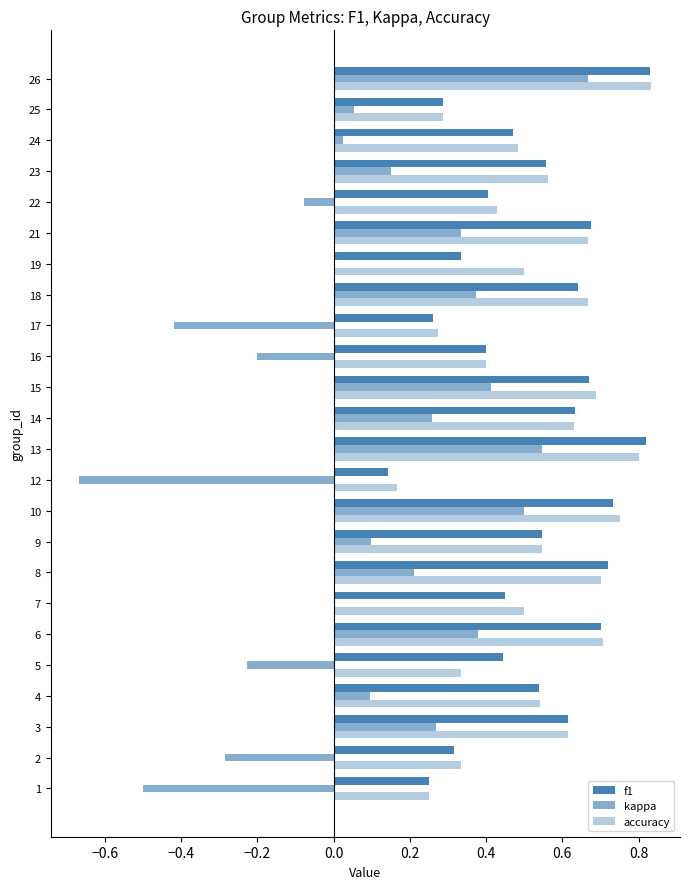

Does the chart contain stacked bars?

No